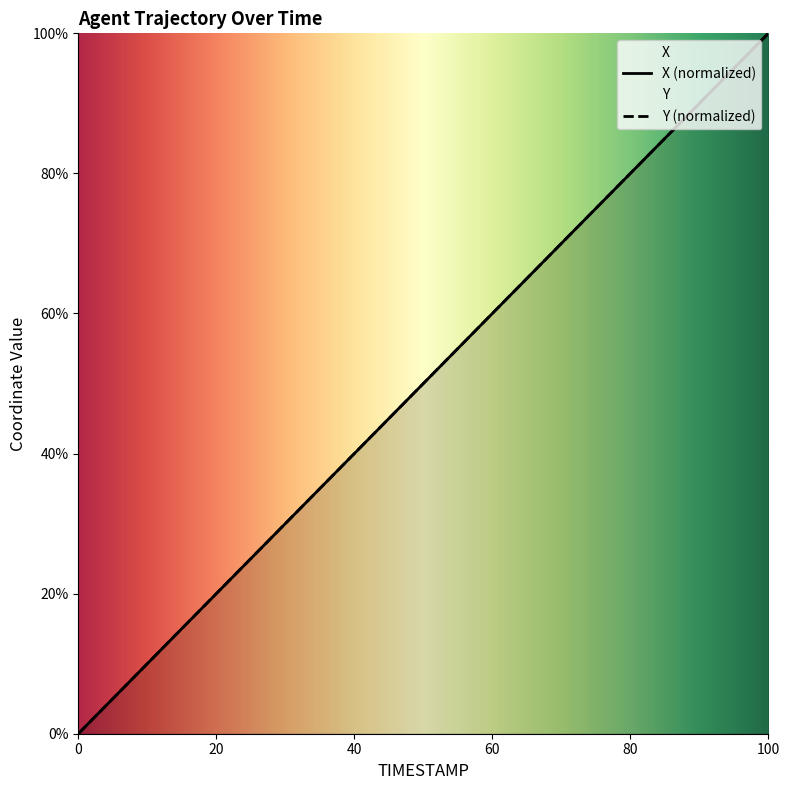

How many data points in X are less than 51?

10